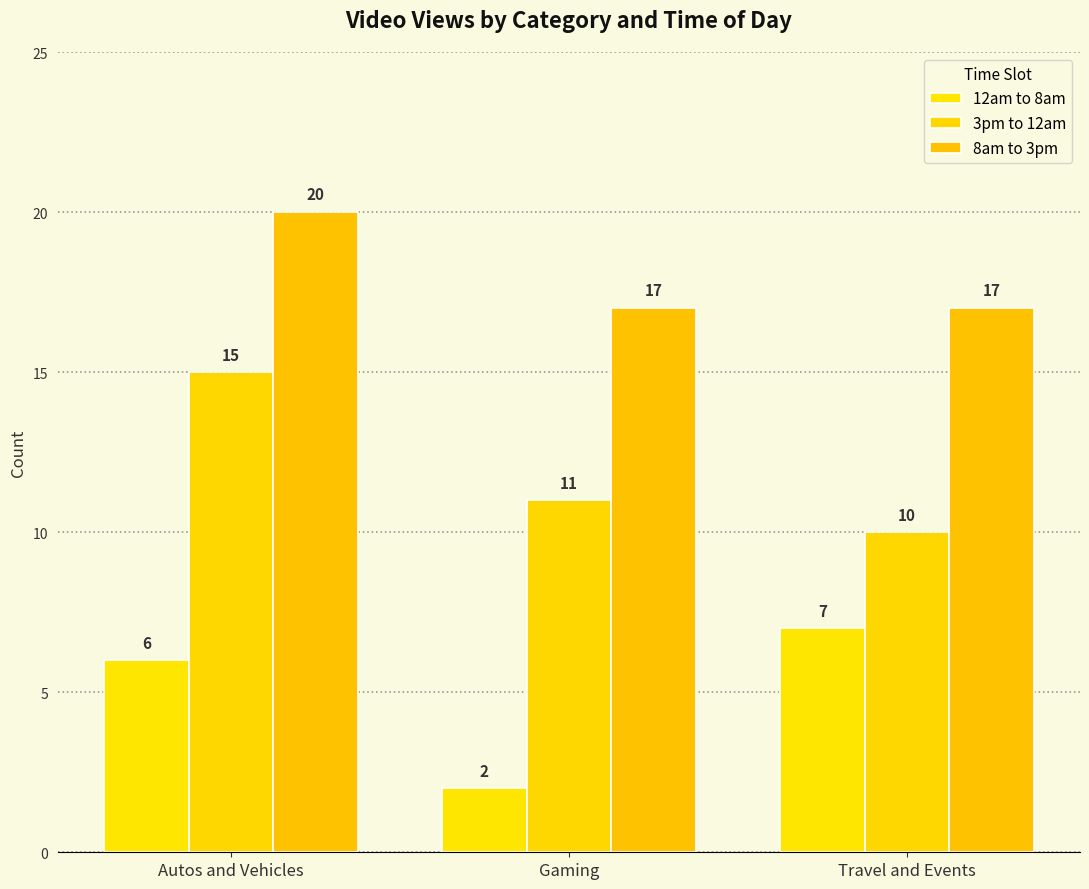

What is the spread (max minus min) of values at Gaming?

15